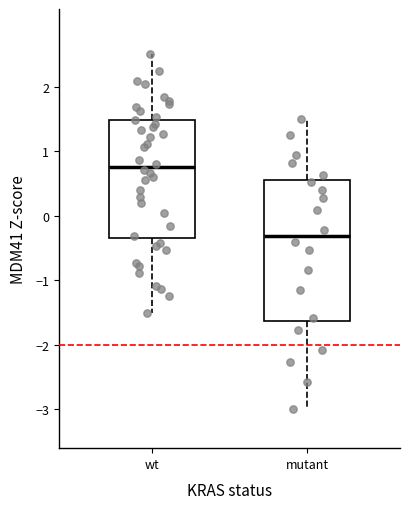

Where does the median line of the box for mutant sit on the y-axis? The values are not printed on the chart, so give them approximately, as read against the axis.

-0.3